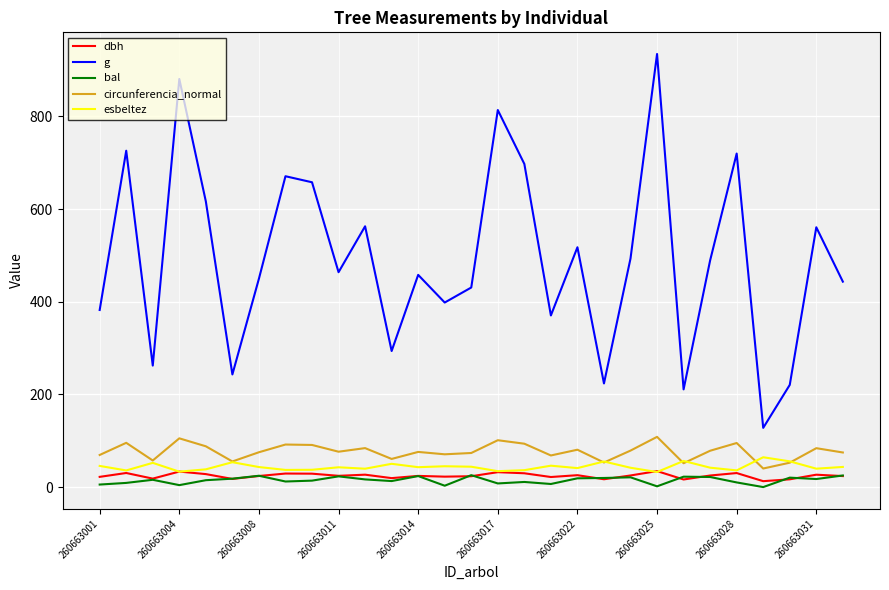

What is the greatest value displayed?

934.5